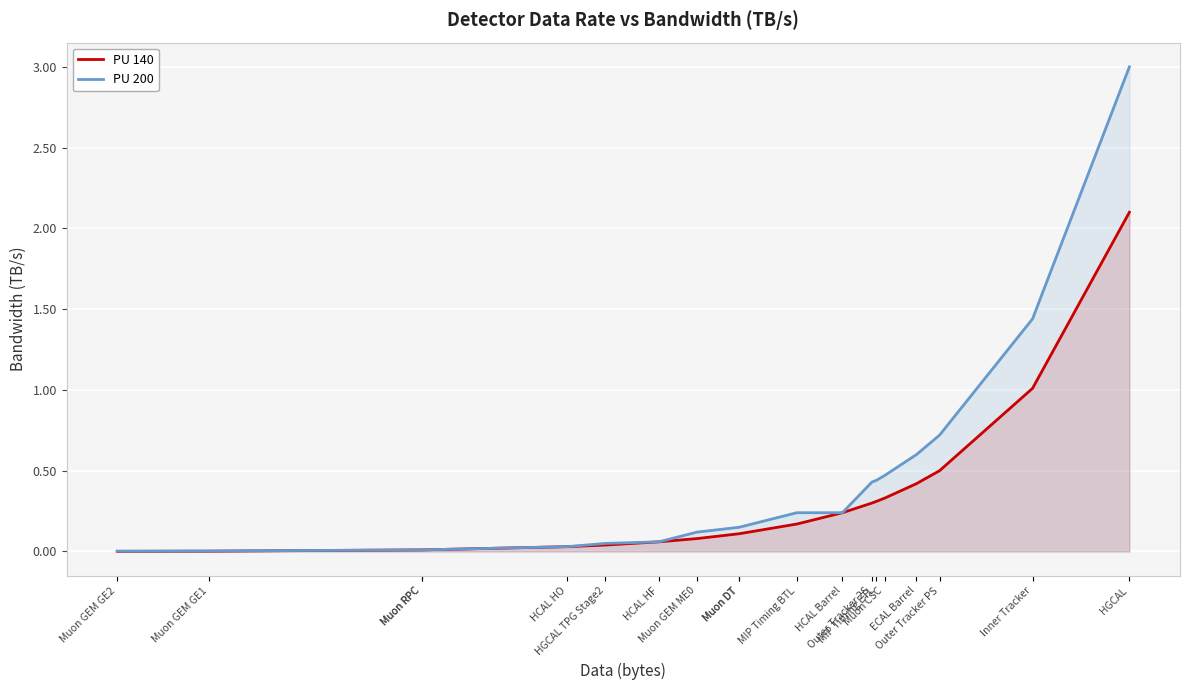

What is the total value across all series at ECAL Barrel?

1.0